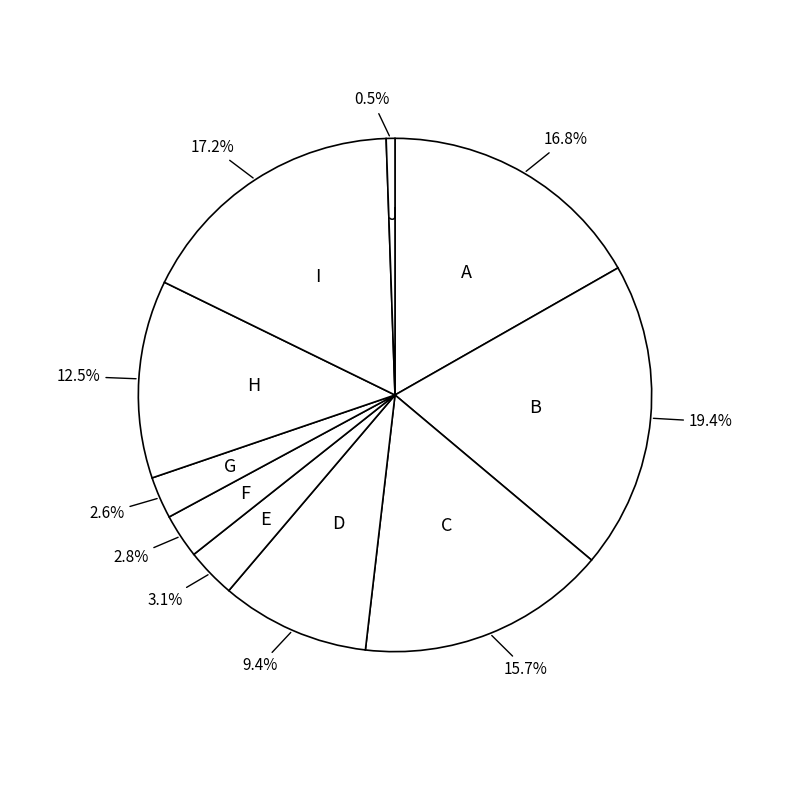

Which has a higher value, H or B?

B